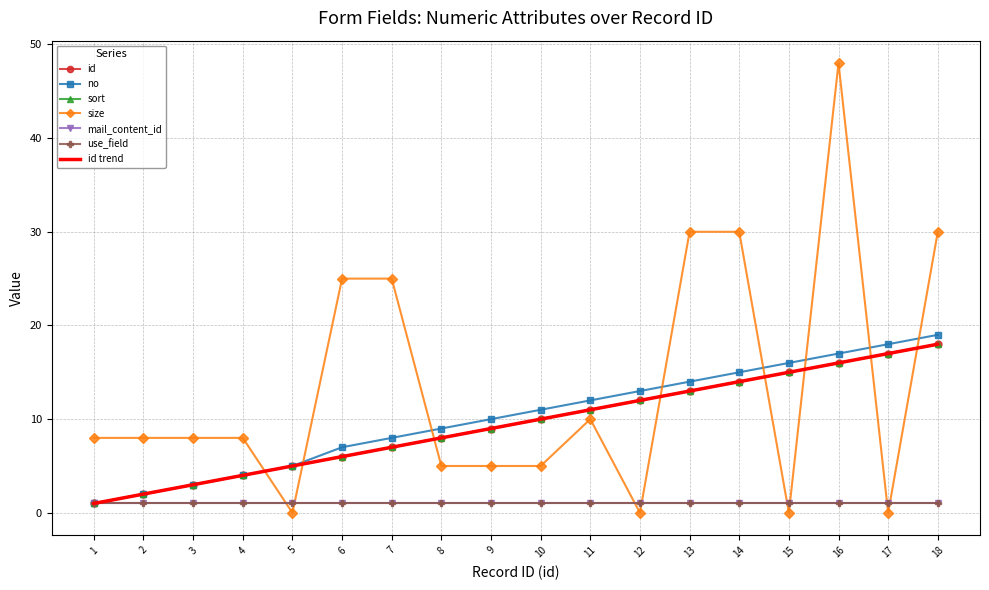

True or false: no and sort cross at least once.

False